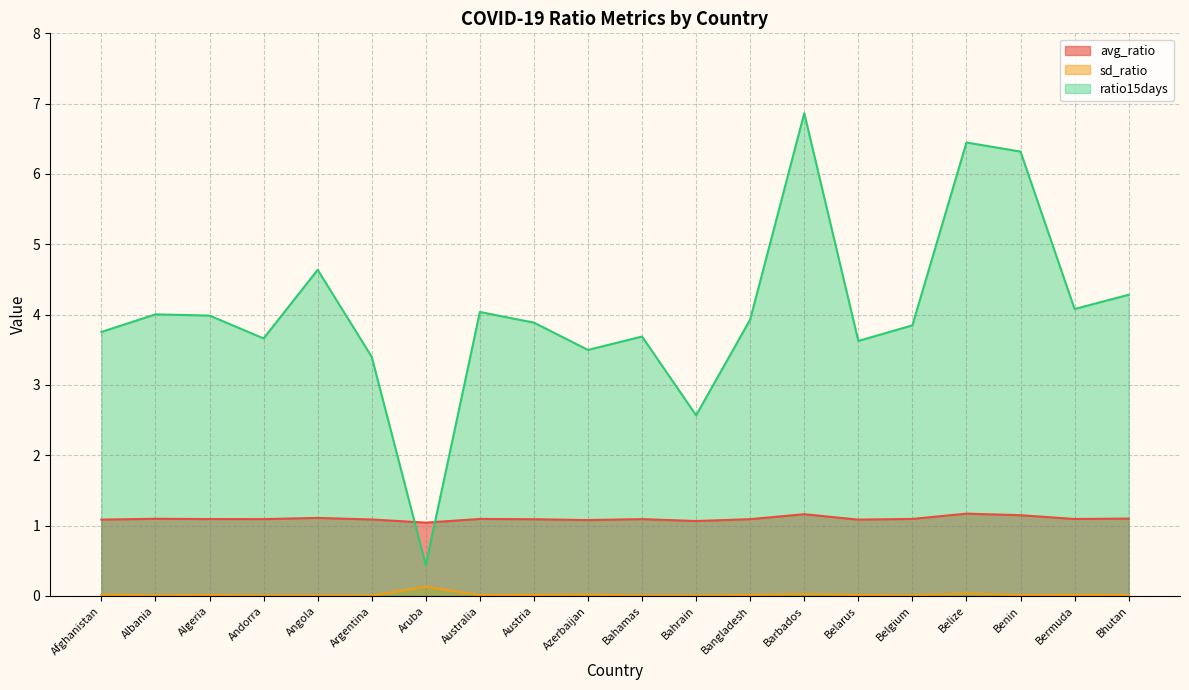

What is the difference between the highest and lowest values at Belarus?

3.6